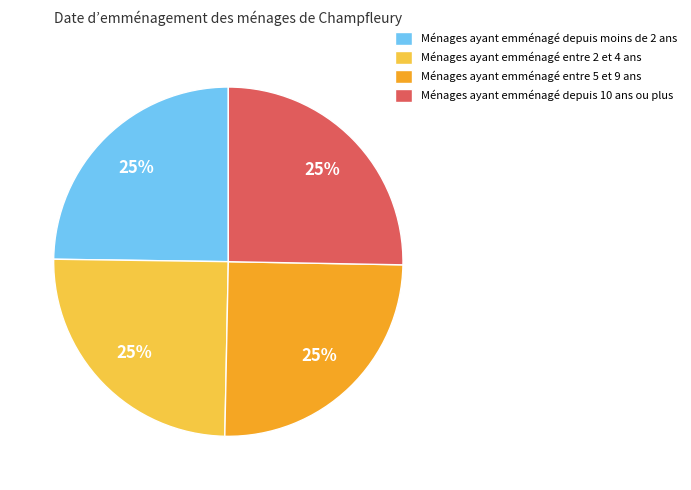

How many segments does this pie chart have?

4